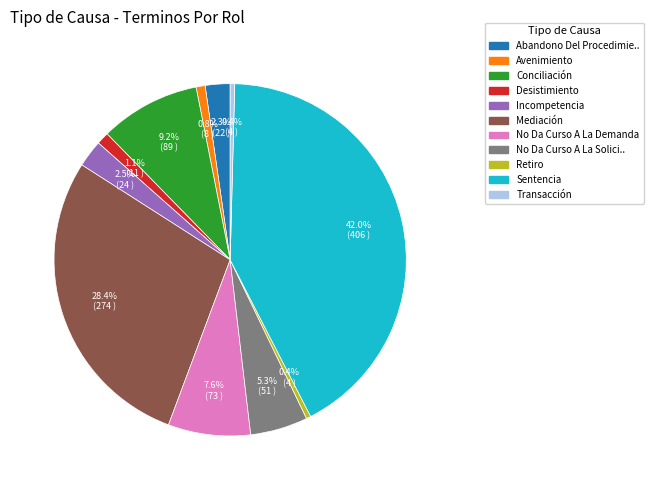

Does any single category account for the majority?

No